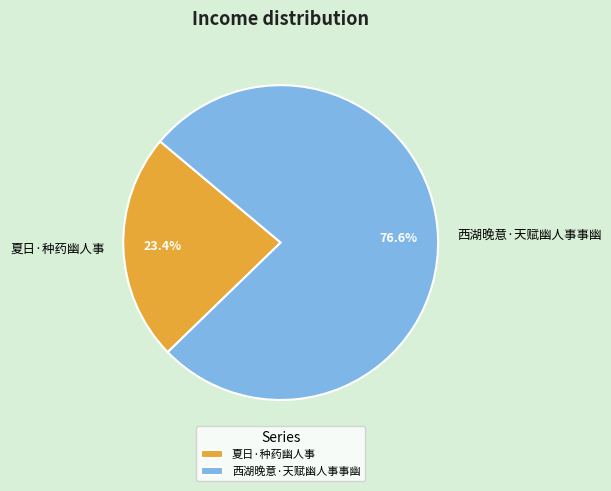

To the nearest percent, what is the average slice percentage?

50%